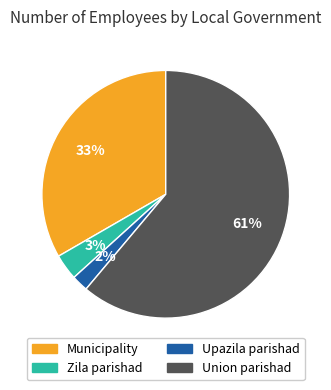

Which has a higher value, Municipality or Upazila parishad?

Municipality